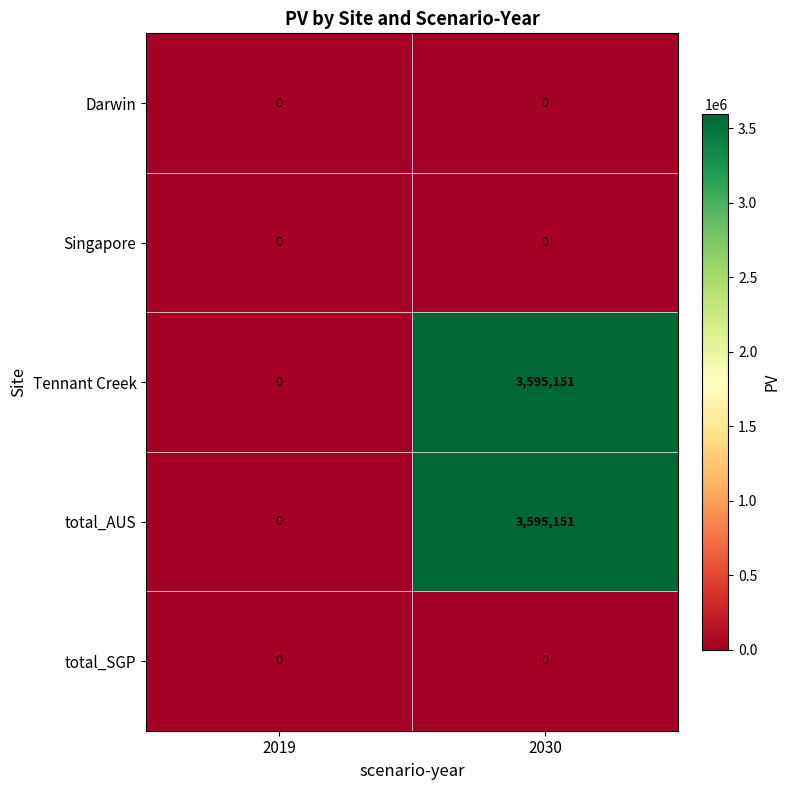

Is it true that total_AUS equals 0 at 2019?

True